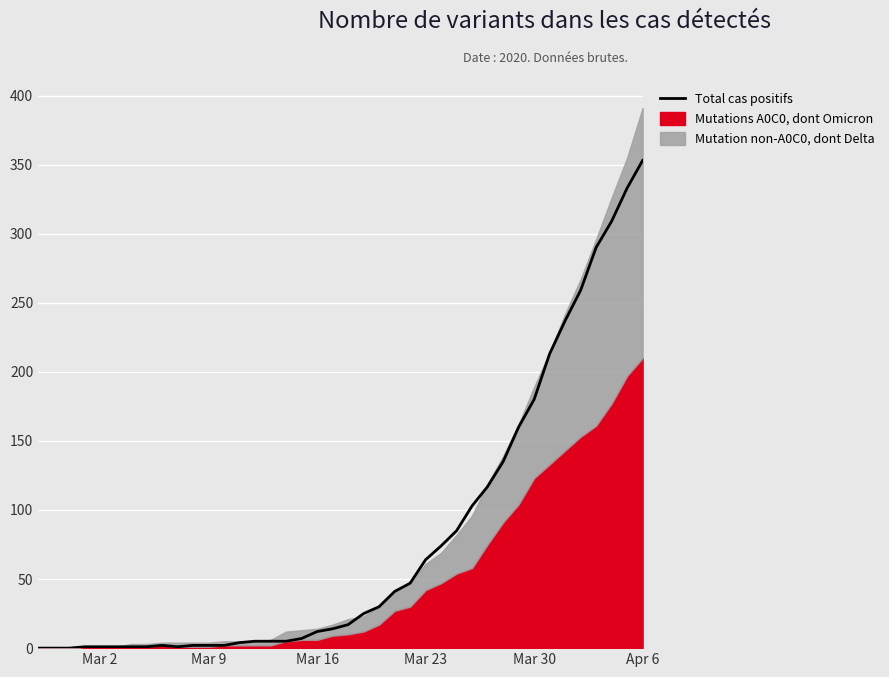

What is the maximum value for Total cas positifs?

353